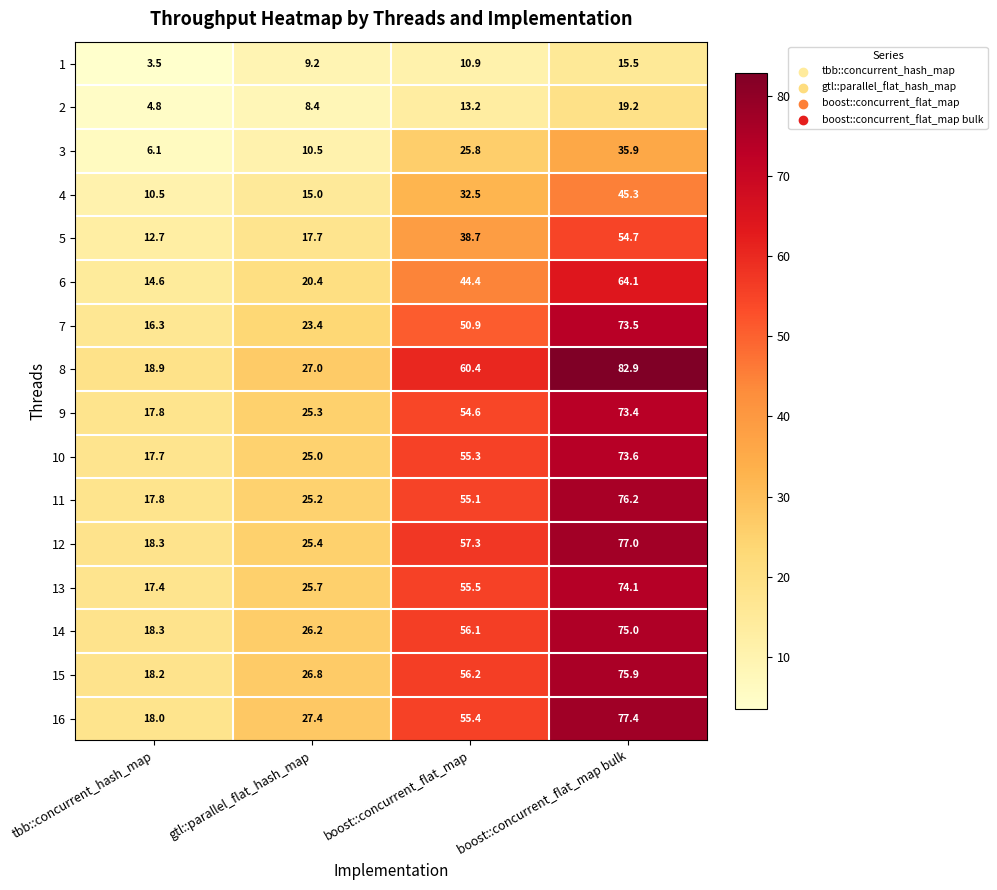

What is the spread (max minus min) of values at boost::concurrent_flat_map?

49.5